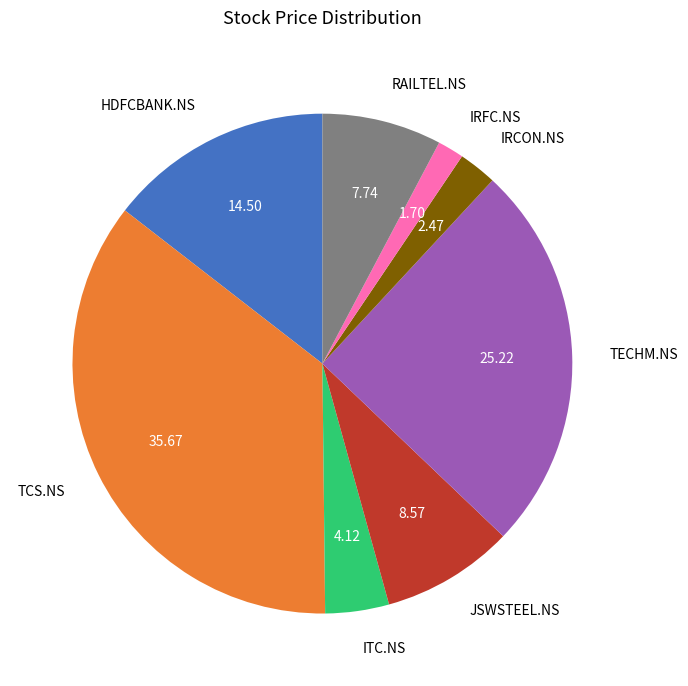

How many slices are in this pie chart?

8